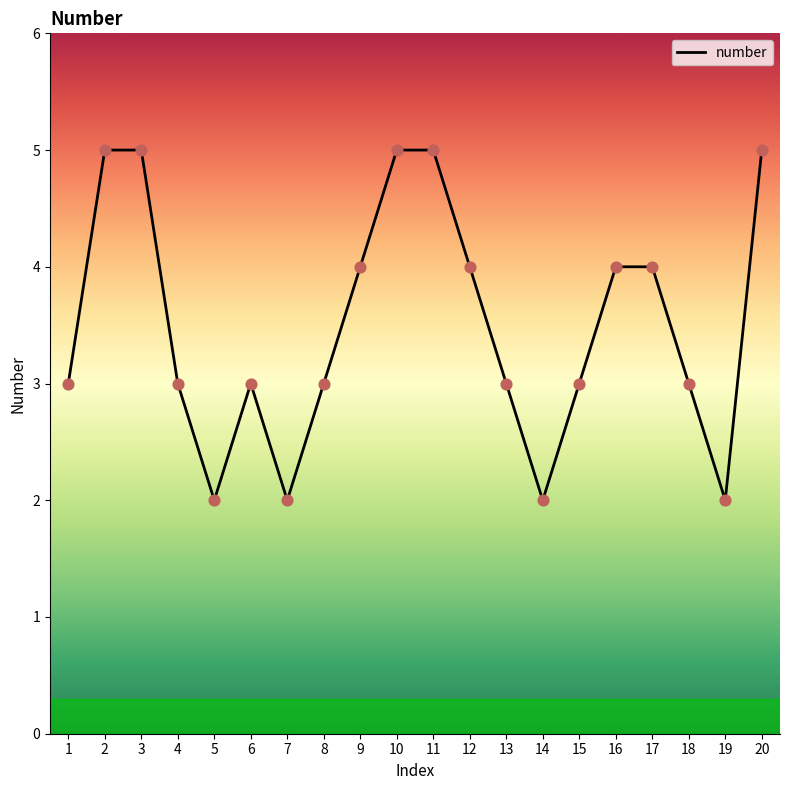

Between 12 and 20, which is larger?

20